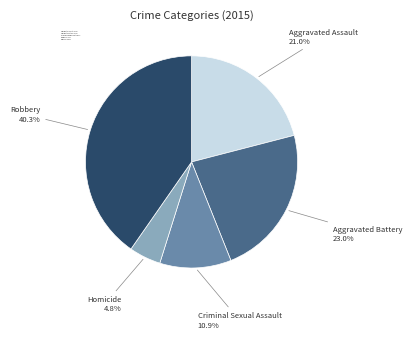

What percentage is the Homicide slice, to the nearest percent?

5%